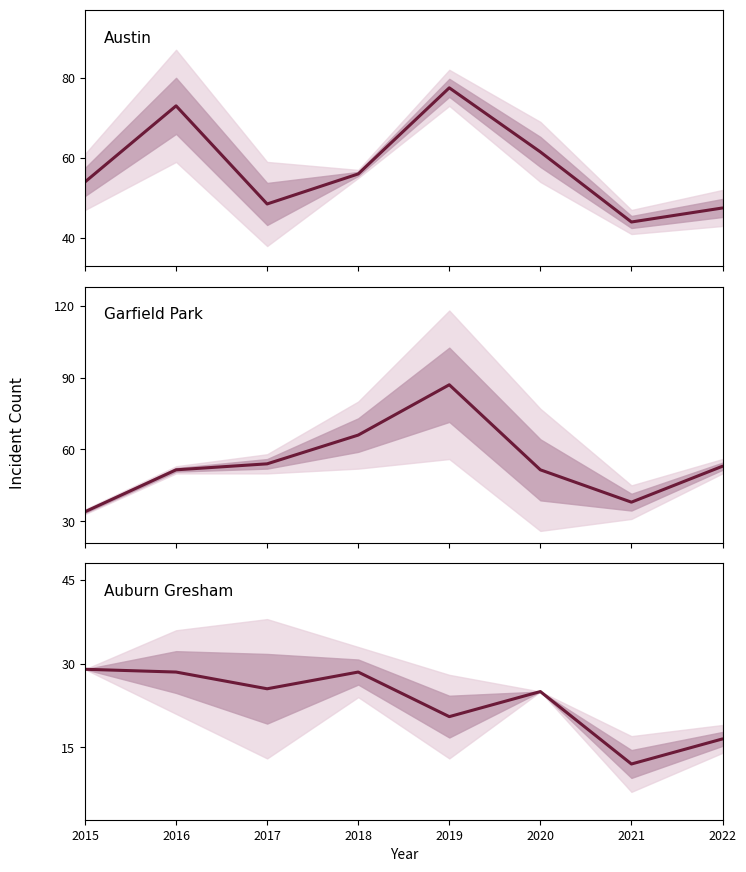

Does the chart have visible grid lines?

No